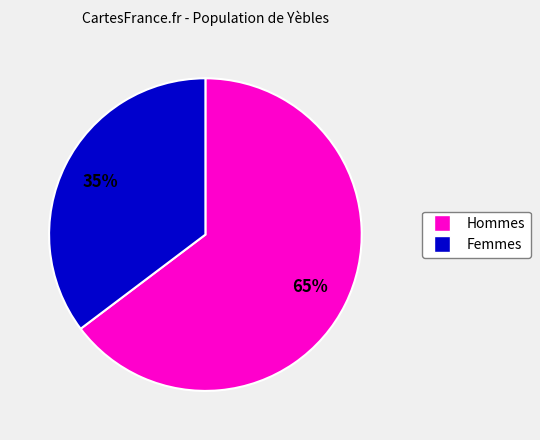

Is there any slice that represents more than half of the pie?

Yes